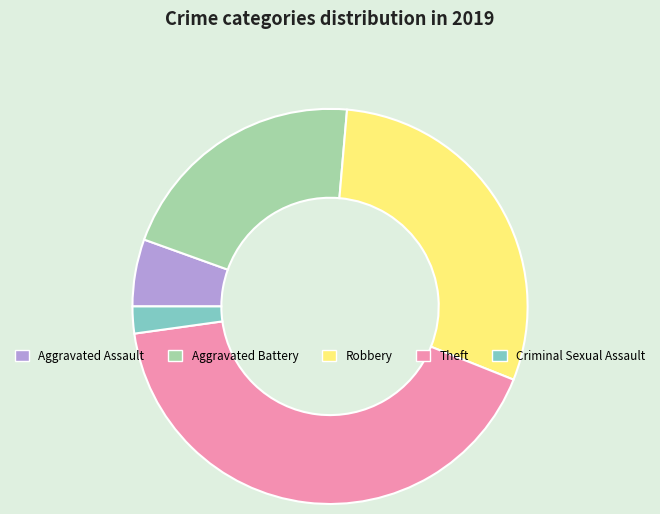

True or false: Aggravated Assault accounts for 1% of the total.

False